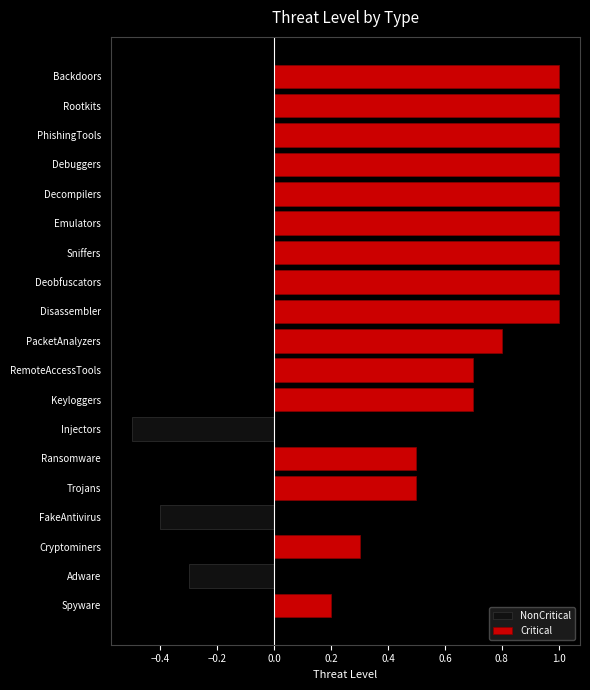

What are all the series names shown in the legend?

NonCritical, Critical